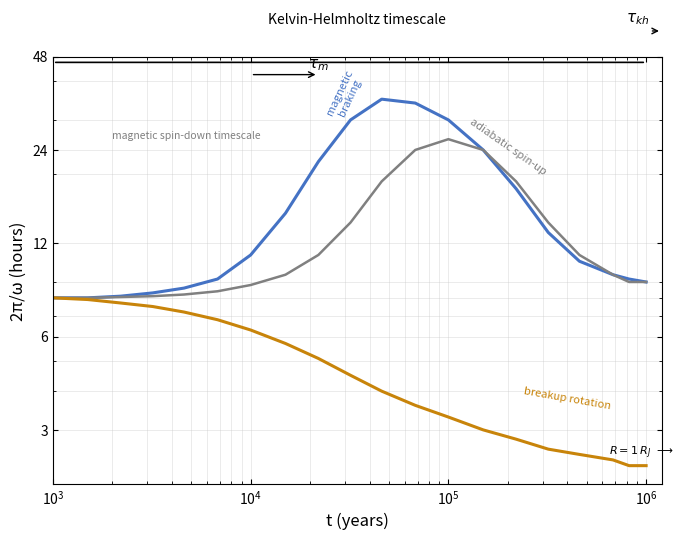

Count the number of categories in the chart.

20